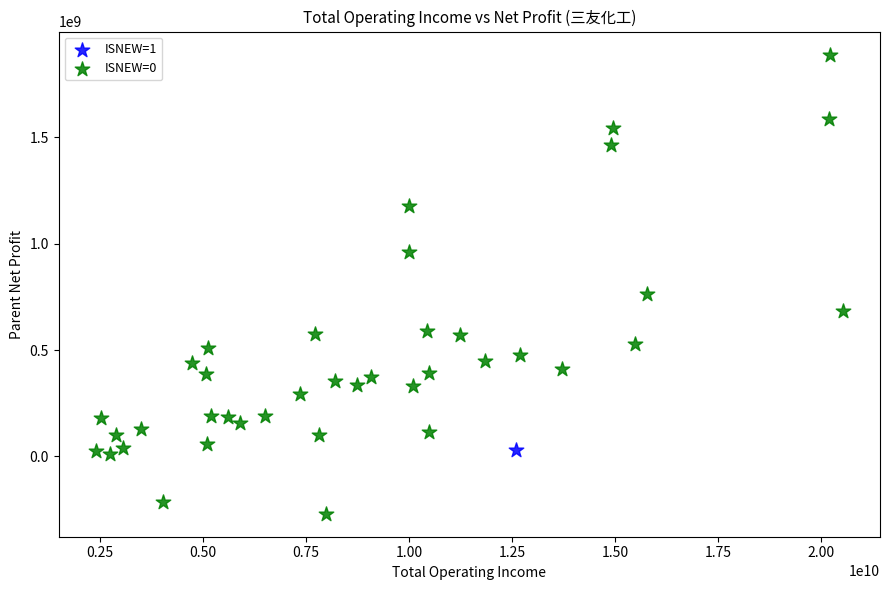

What are all the series names shown in the legend?

ISNEW=1, ISNEW=0